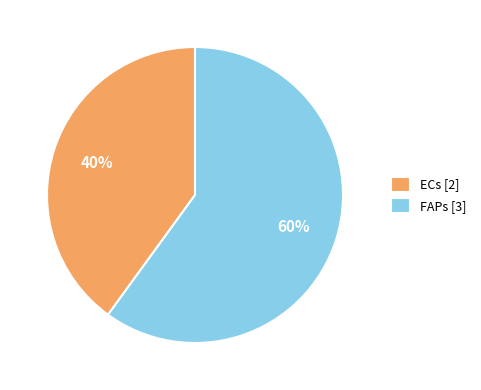

To the nearest percent, what is the average slice percentage?

50%